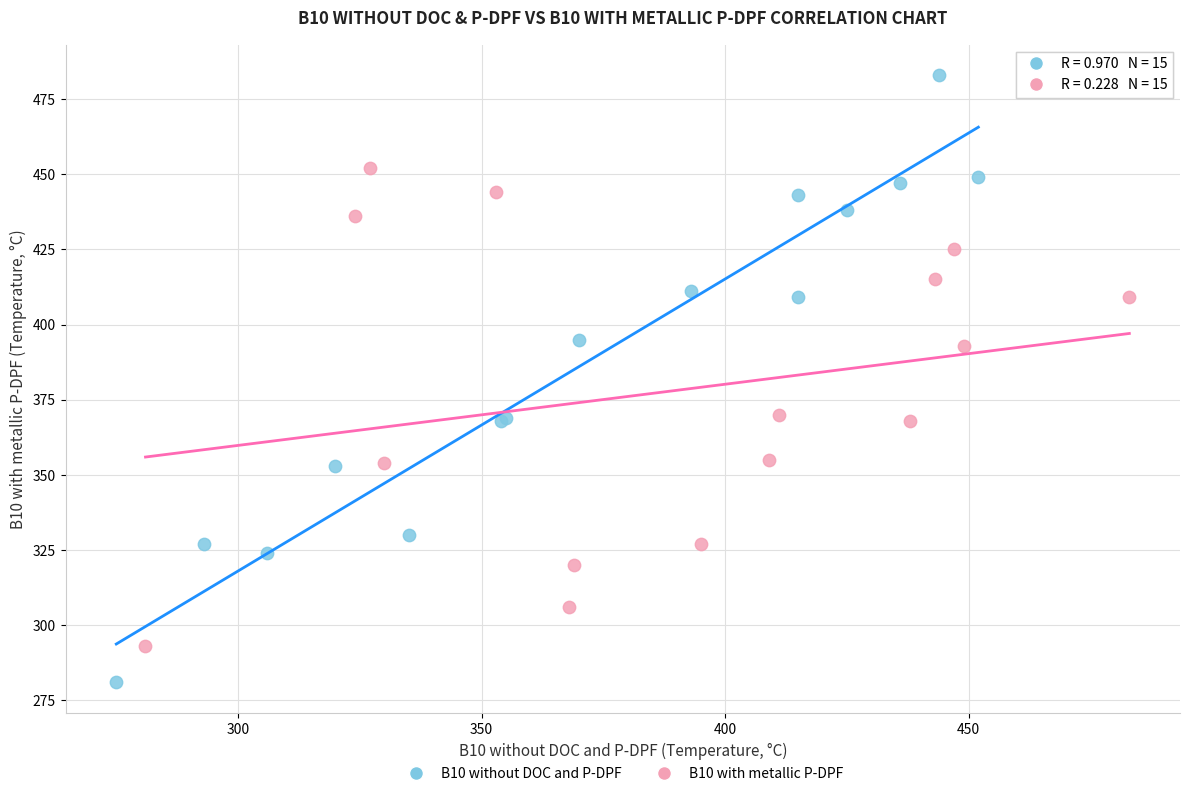

Which series has the largest Y range (max minus min)?

B10 without DOC and P-DPF